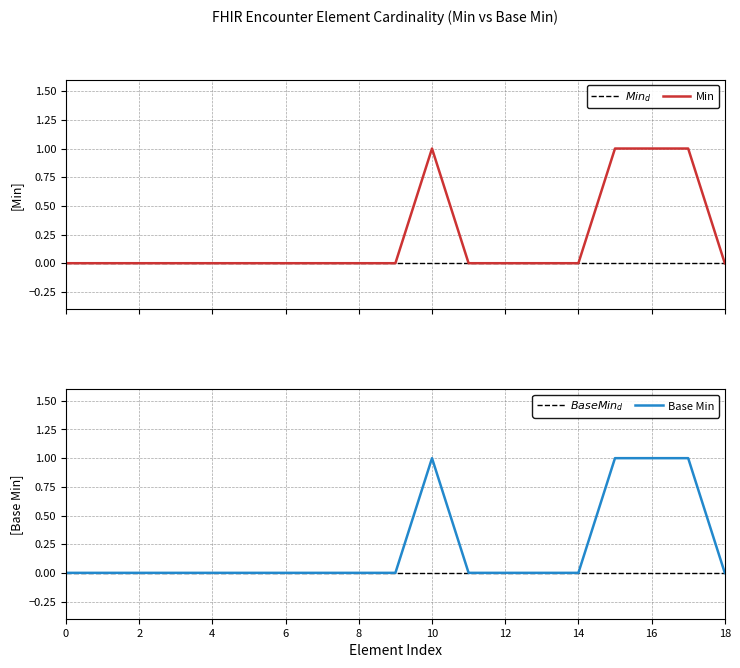

True or false: Base Min has a value of 0 at 2.

True